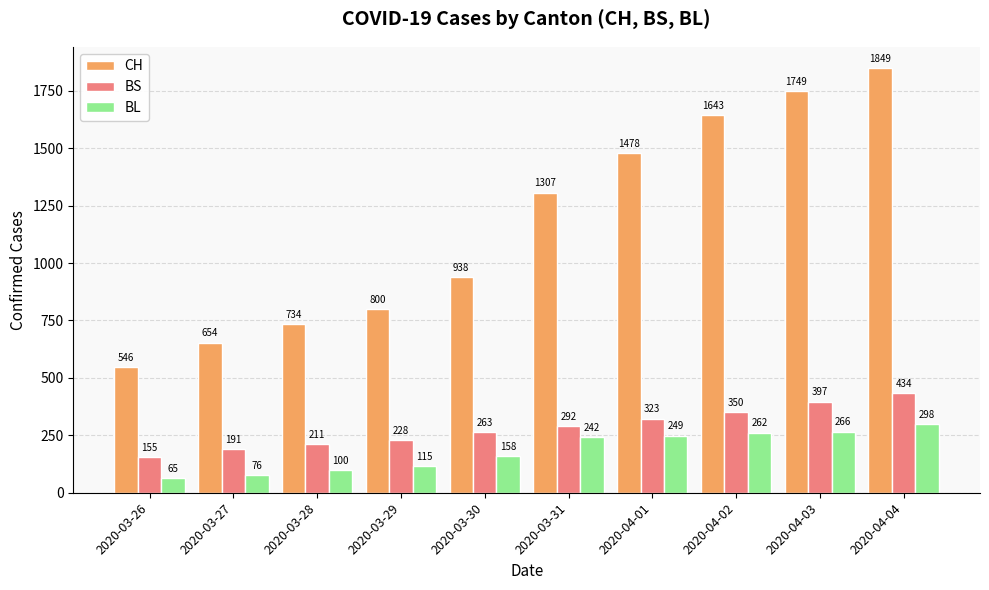

What is the spread (max minus min) of values at 2020-03-26?

481